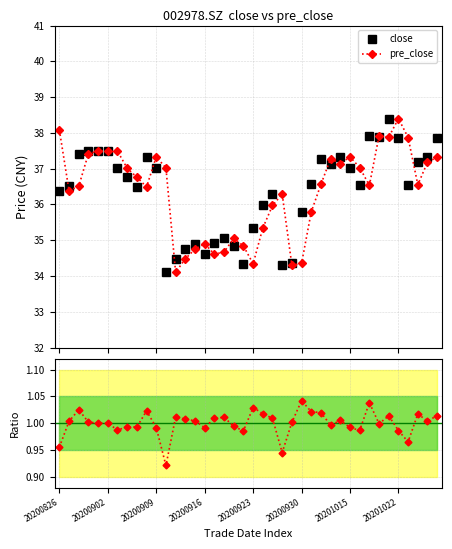

What is the highest value of the close series?

38.4